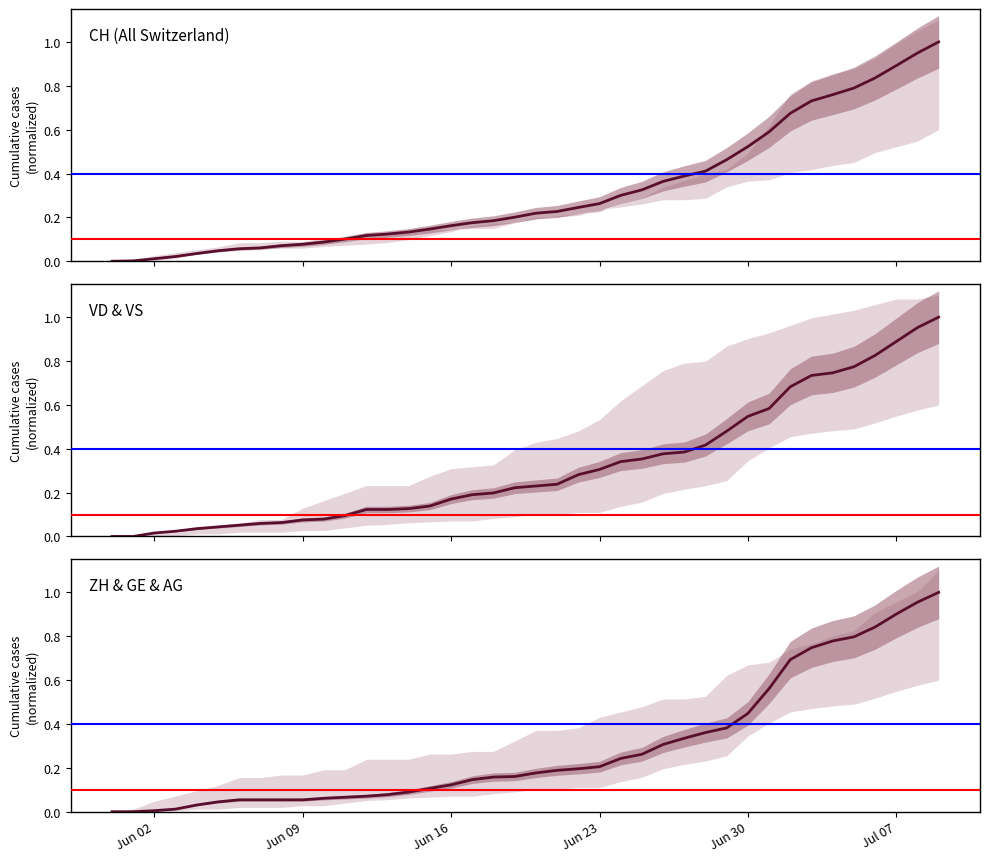

What is the value of the VD point at the 31st from the left?

0.5